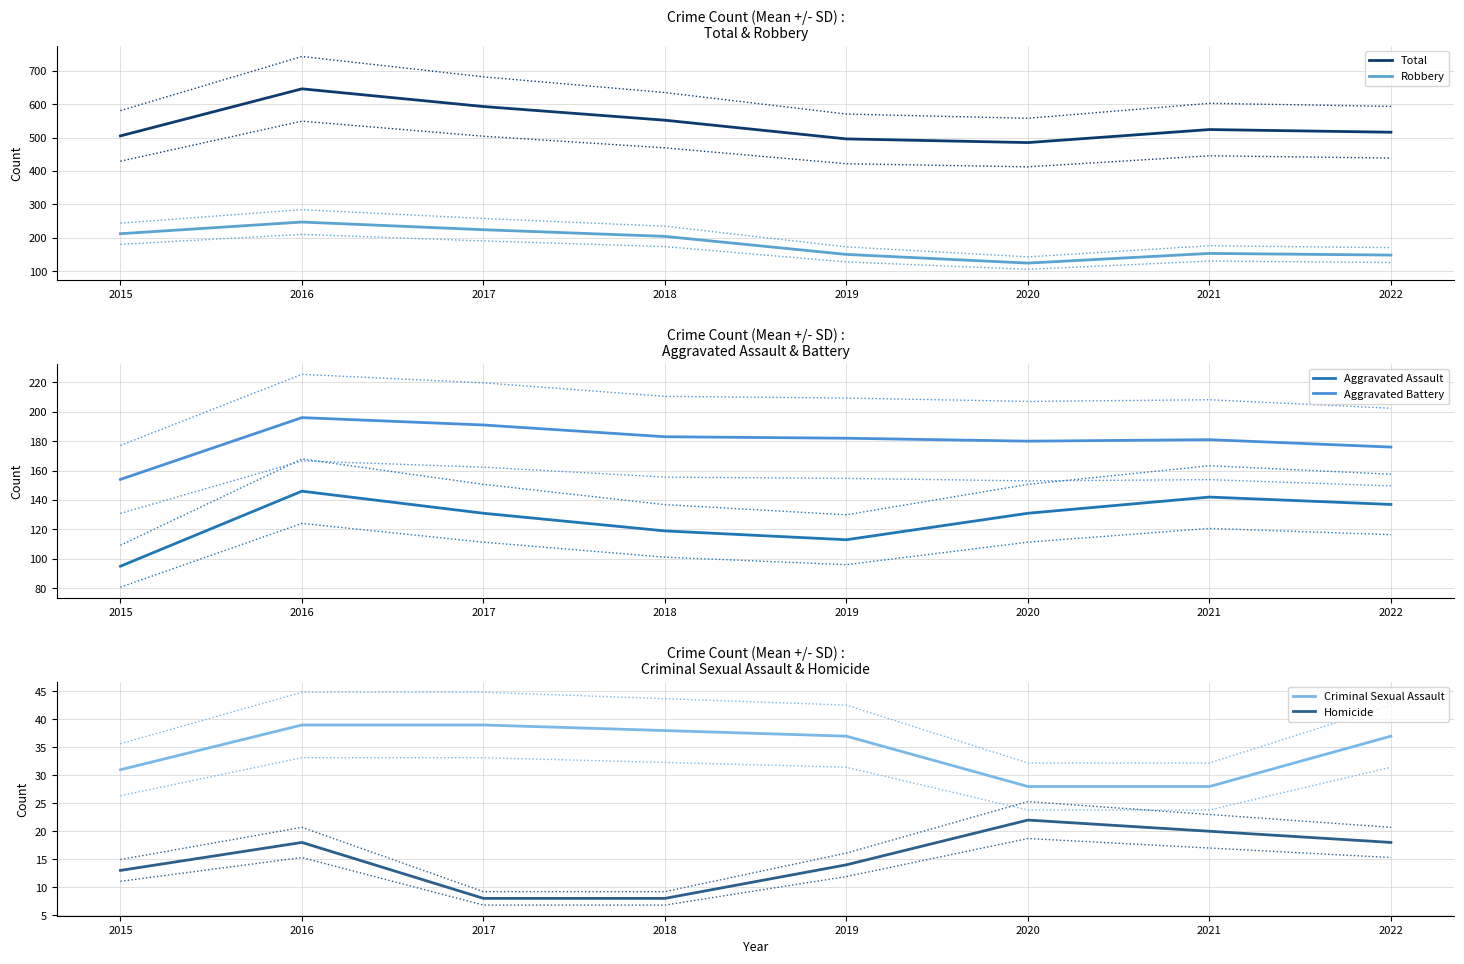

Which series has the widest spread of values?

Total